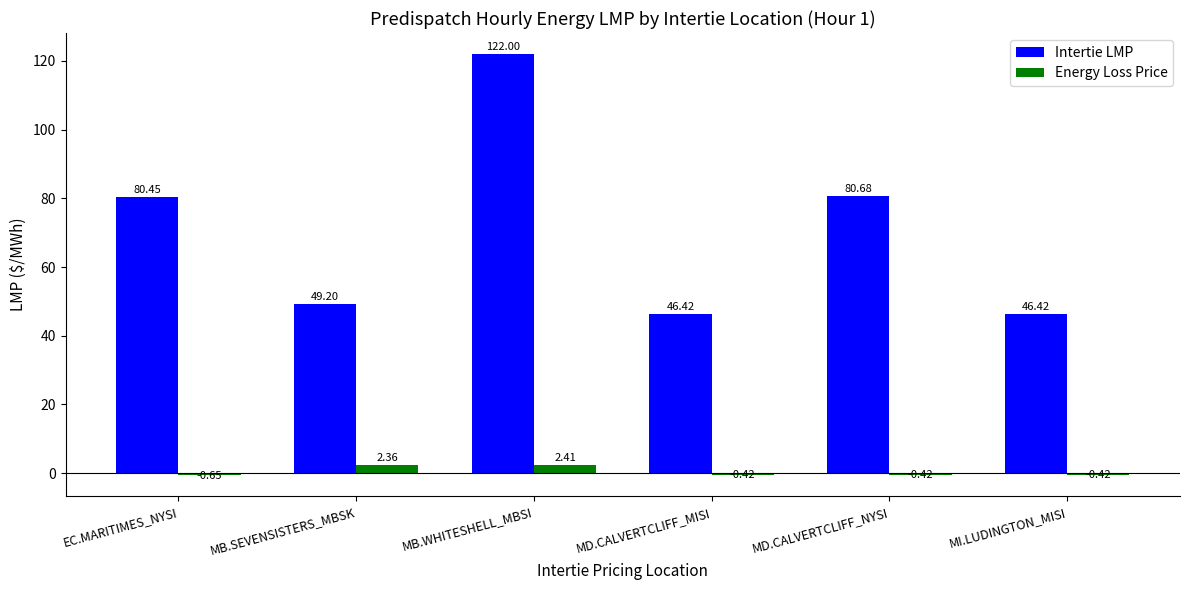

At which label does Intertie LMP first exceed 80?

EC.MARITIMES_NYSI